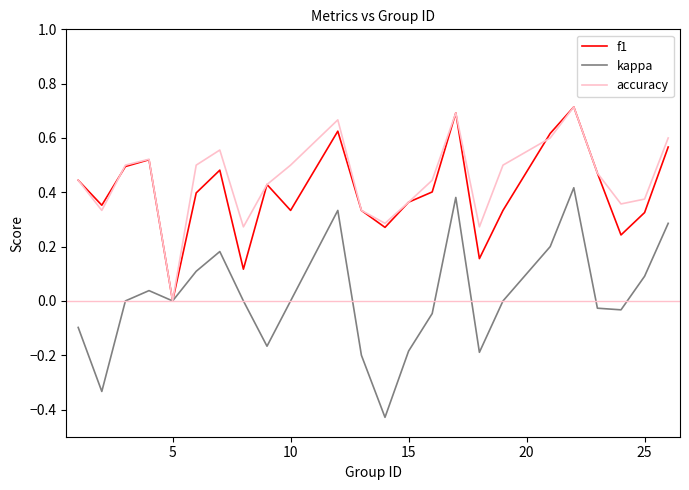

Which series has the largest range (max minus min)?

kappa